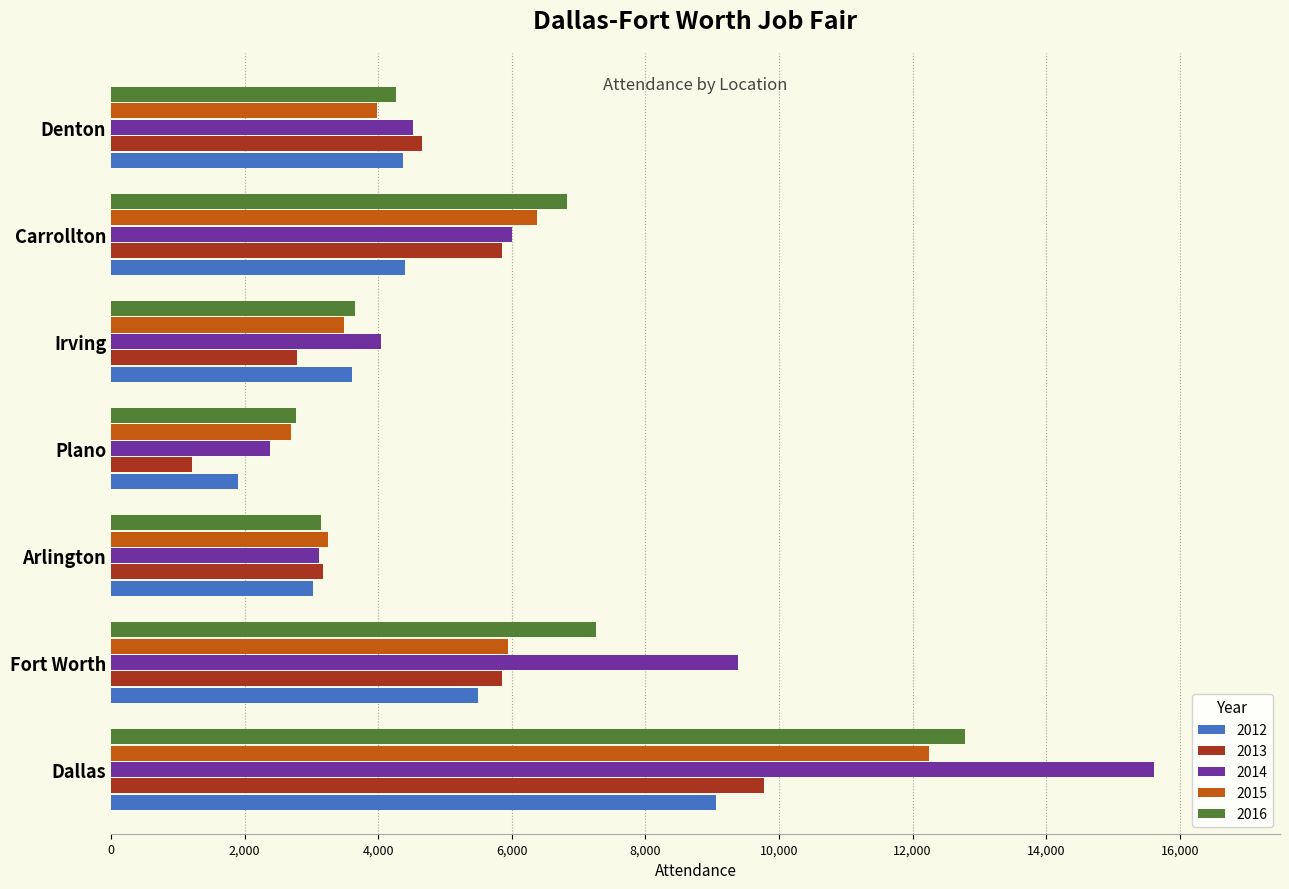

The value of 2013 at Plano is 1204. True or false?

True